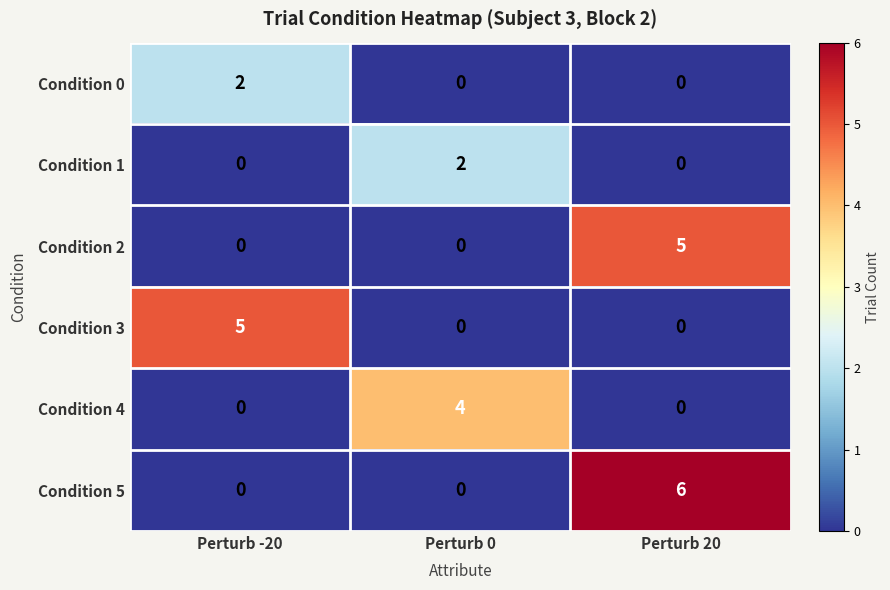

What is the greatest value displayed?

6